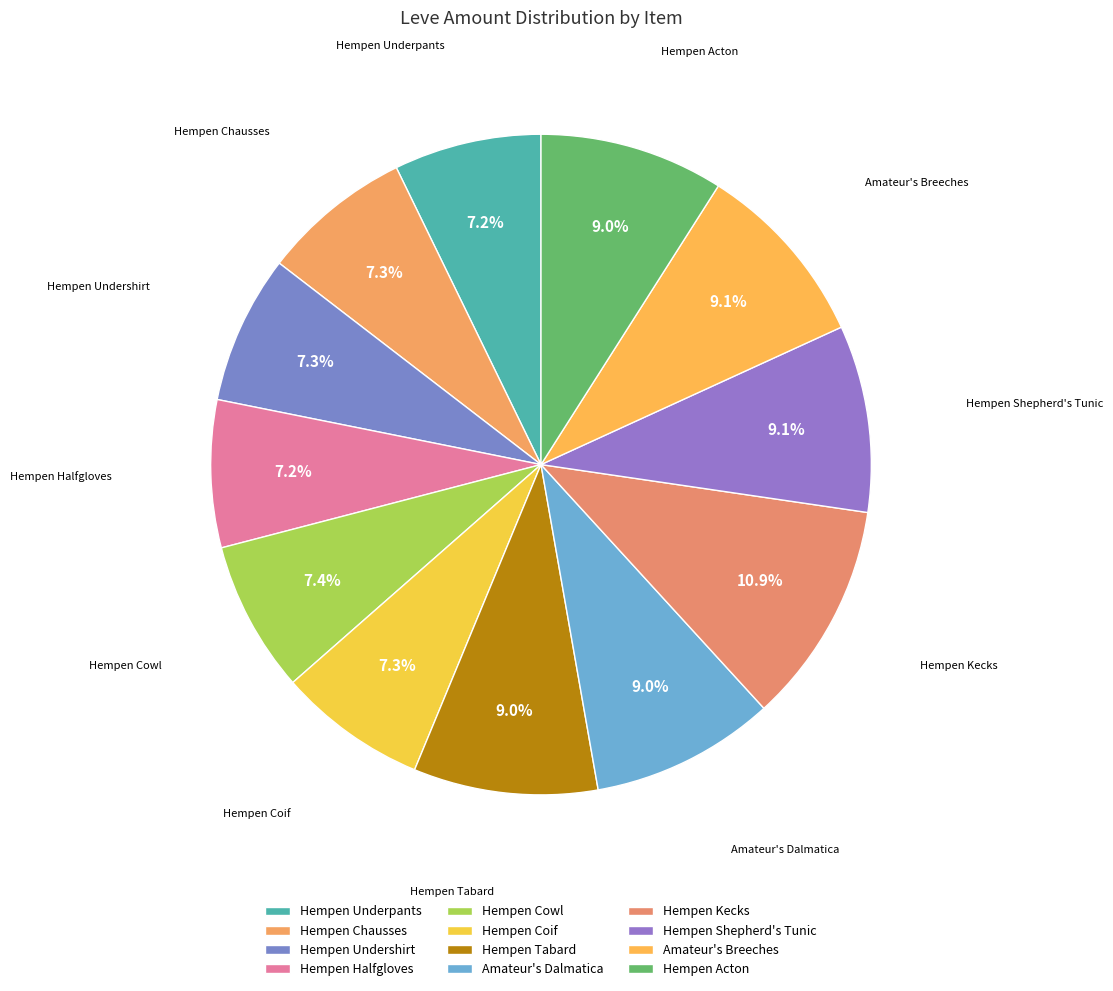

To the nearest percent, what portion does Hempen Underpants represent?

7%